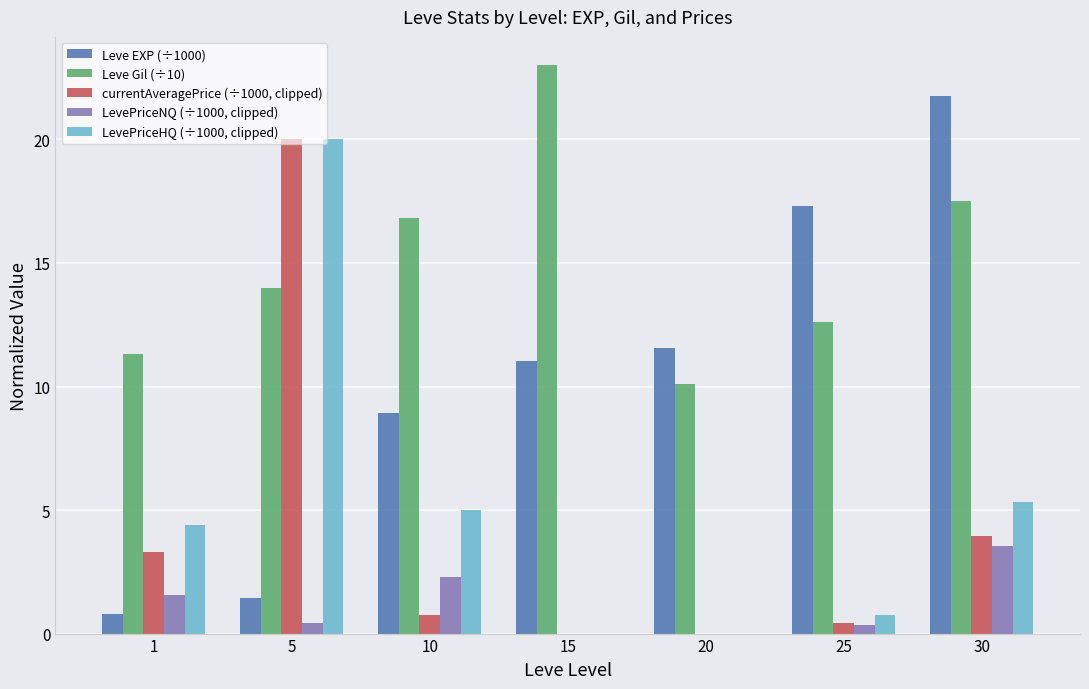

How many distinct data groups are displayed?

5